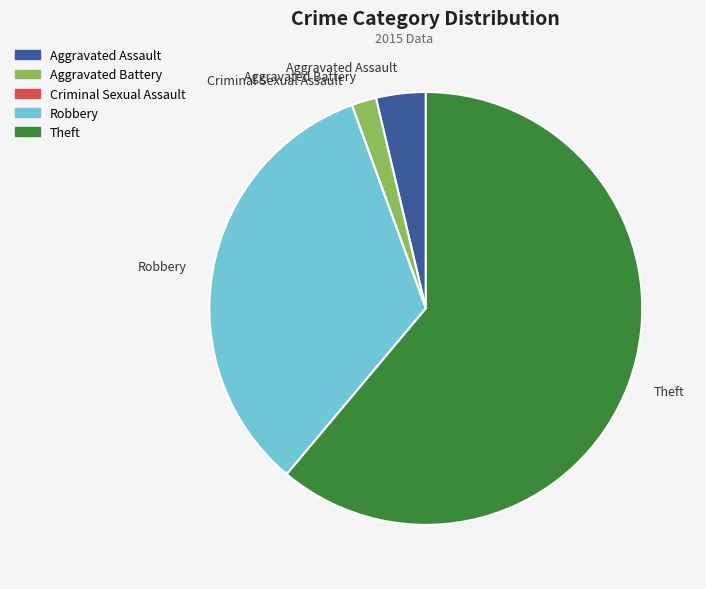

Does Theft represent more than half of the total?

Yes